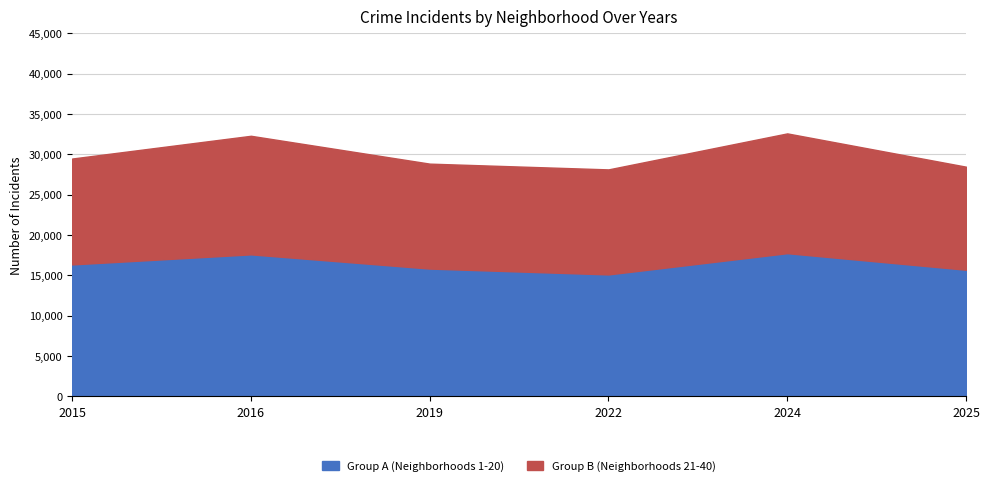

True or false: 2019 and 2022 cross at least once.

True